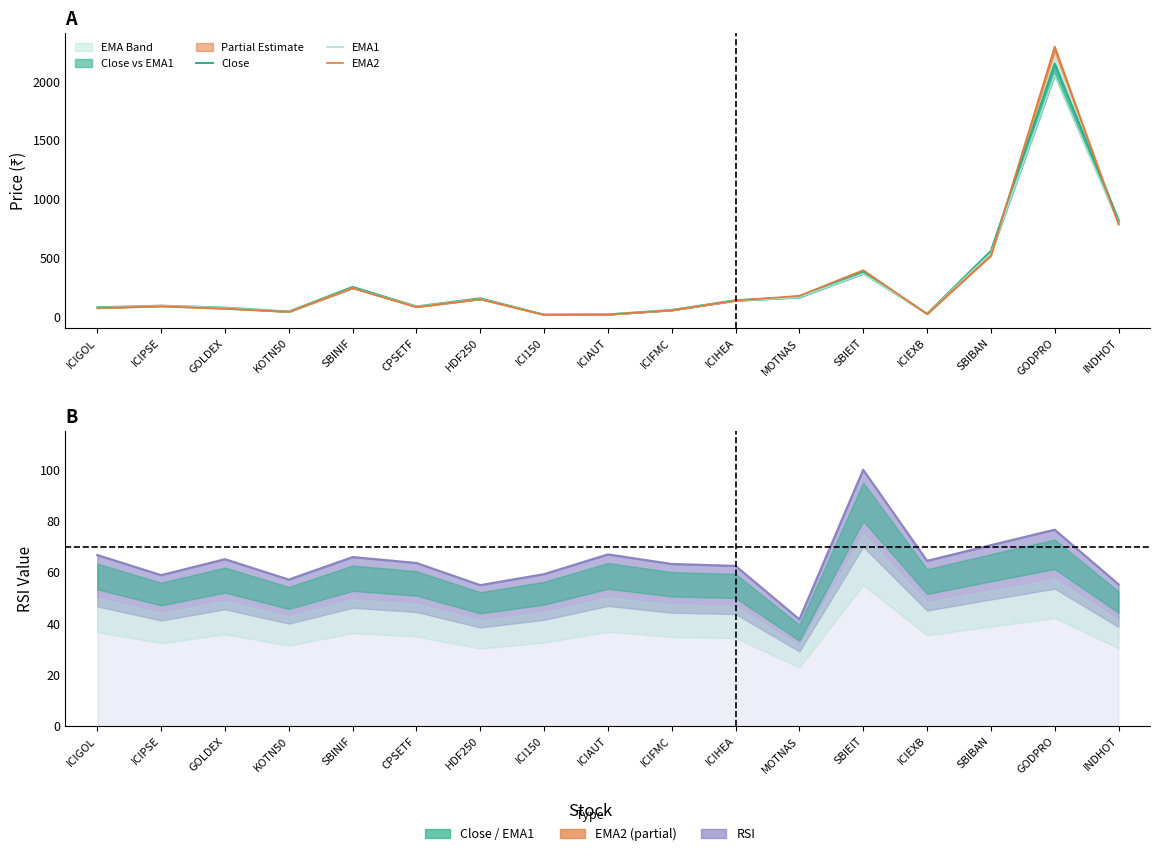

Does the chart display data point markers on the line(s)?

No